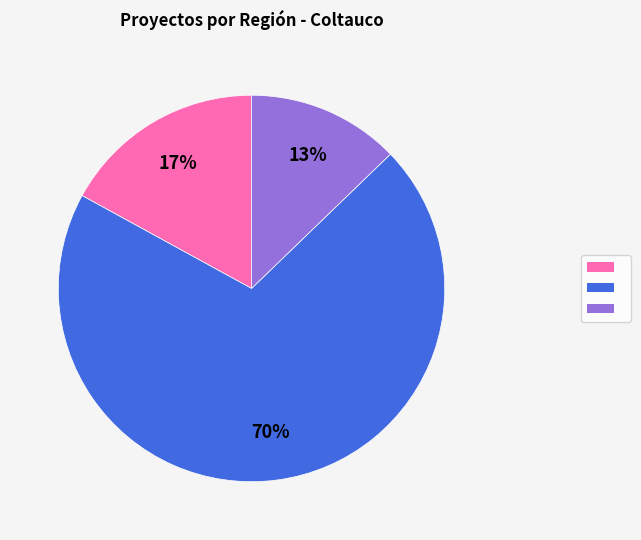

Does any single category account for the majority?

Yes